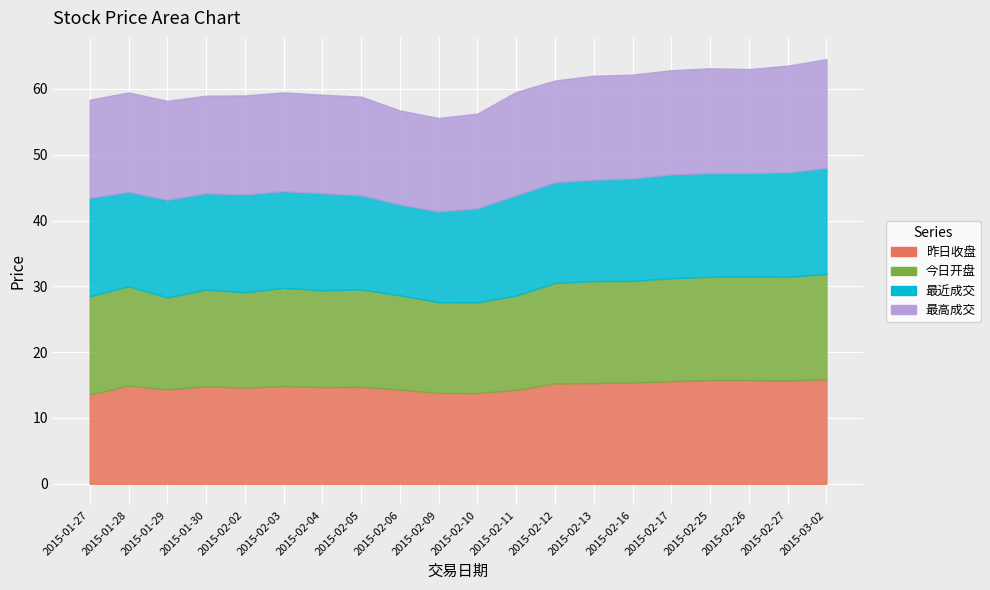

What position from the right is 2015-02-06?

12